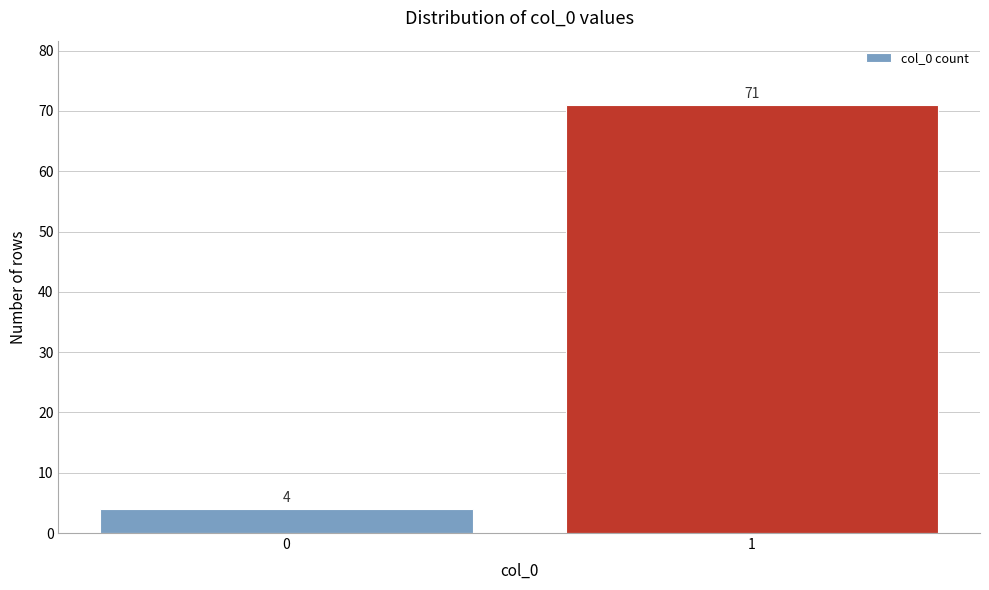

Reading right to left, list all the values displayed in this chart.

71	4